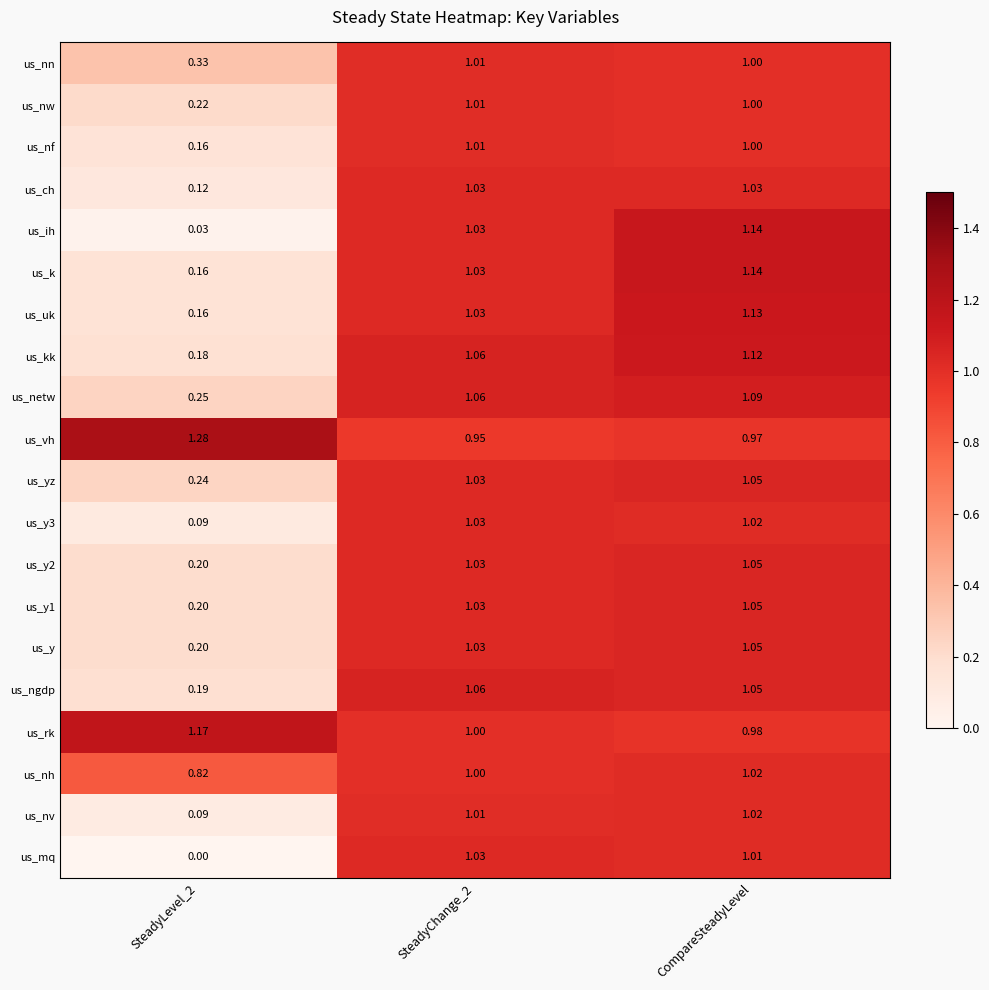

Is the value of us_netw at CompareSteadyLevel greater than the value of us_nv at SteadyChange_2?

Yes